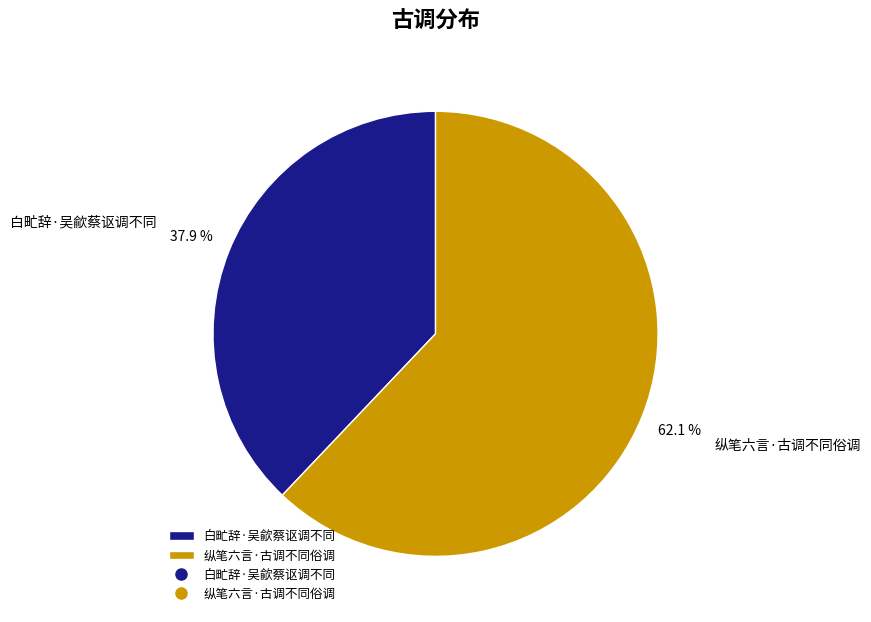

What is the largest slice in the pie chart?

纵笔六言·古调不同俗调